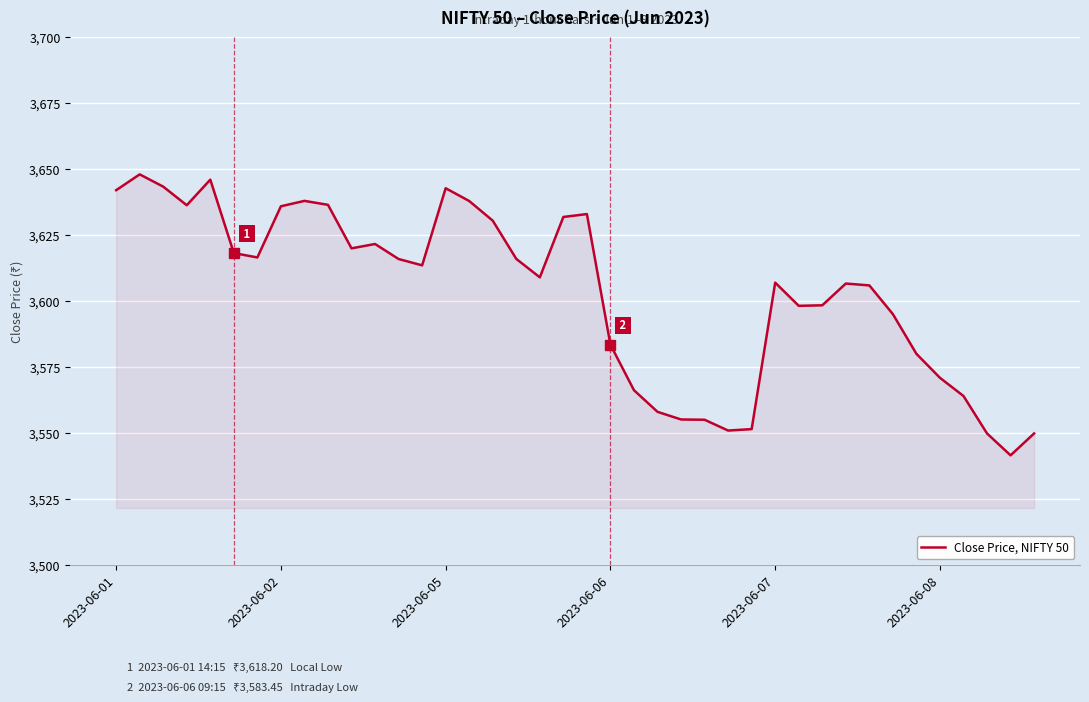

What is the maximum value shown in the chart?

3648.1